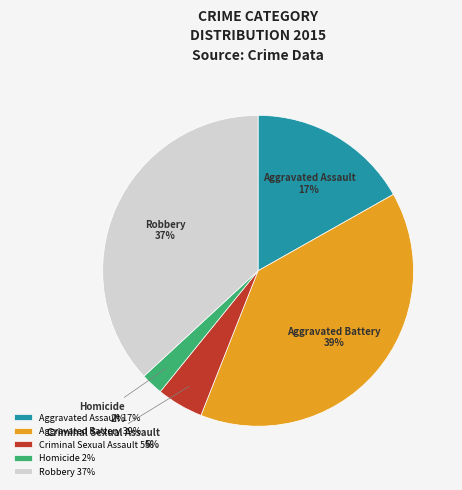

Which has a higher value, Homicide or Aggravated Battery?

Aggravated Battery